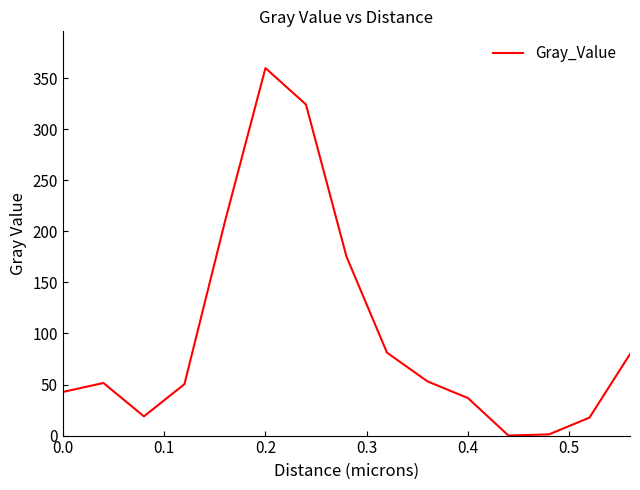

What is the maximum value shown in the chart?

359.9